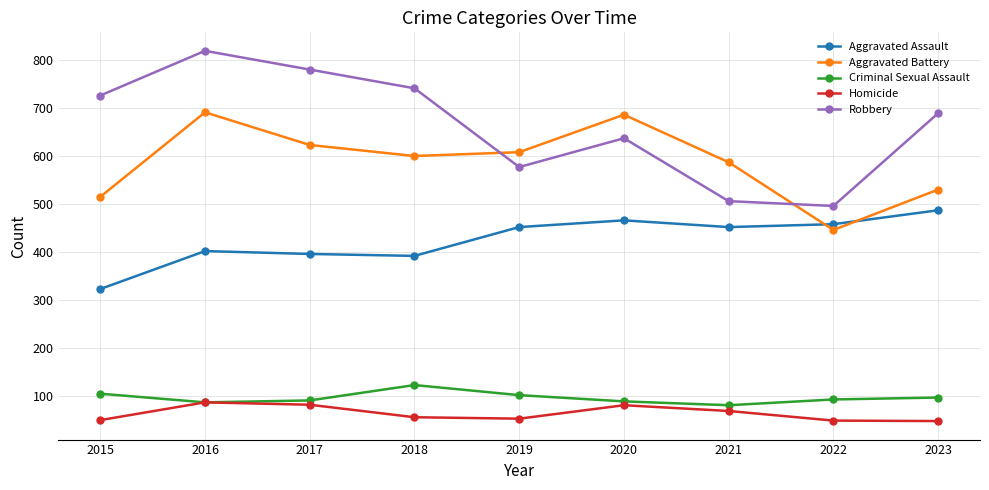

The value of Aggravated Assault at 2021 is 452. True or false?

True